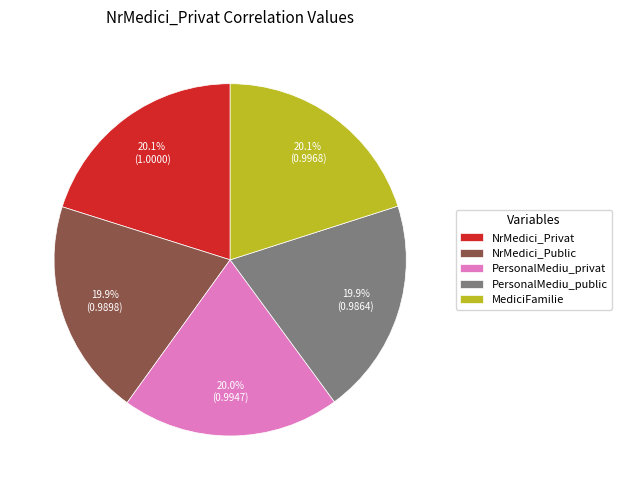

How many segments does this pie chart have?

5